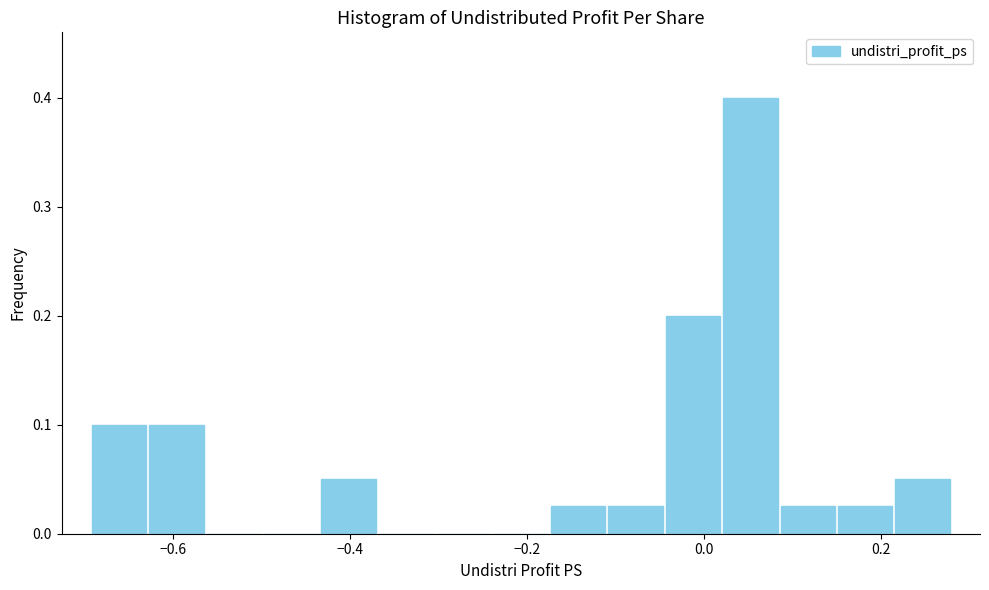

Read against the x-axis, roughly where is the centre of the tallest bar?

0.06